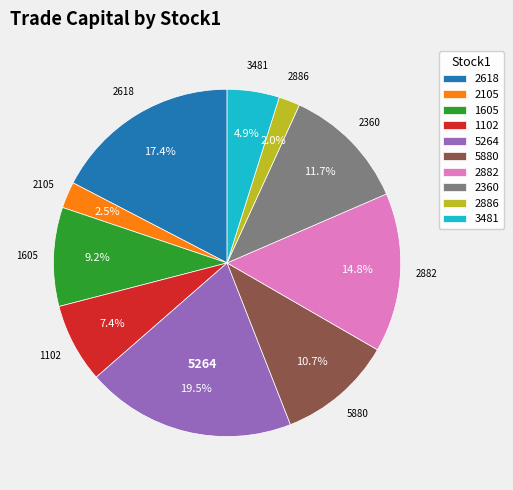

To the nearest percent, what is the combined percentage of 5880 and 2360?

22%